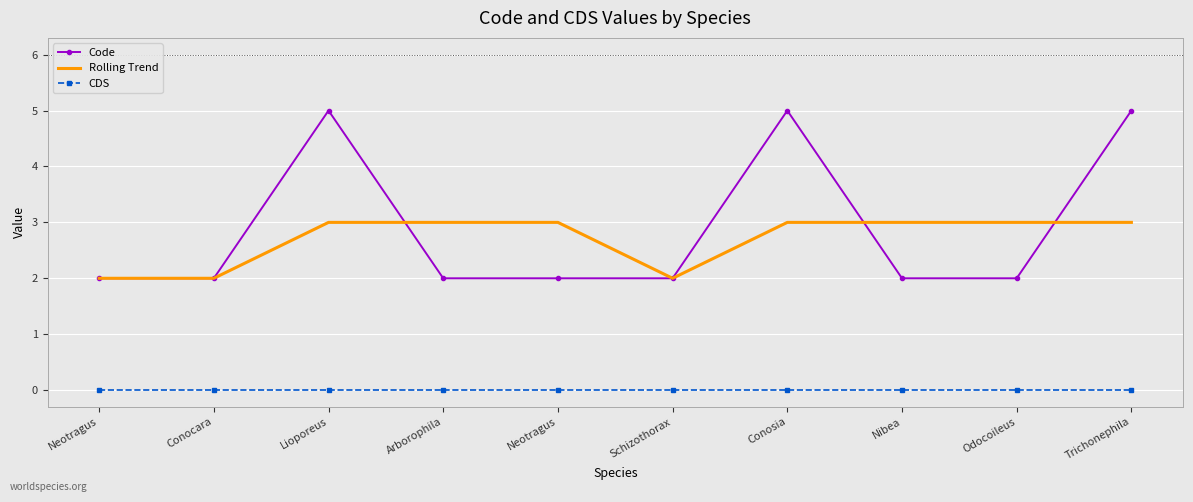

Reading left to right, extract all data points from this chart.

Code: 2	2	5	2	2	2	5	2	2	5
Rolling Trend: 2	2	3	3	3	2	3	3	3	3
CDS: 0	0	0	0	0	0	0	0	0	0